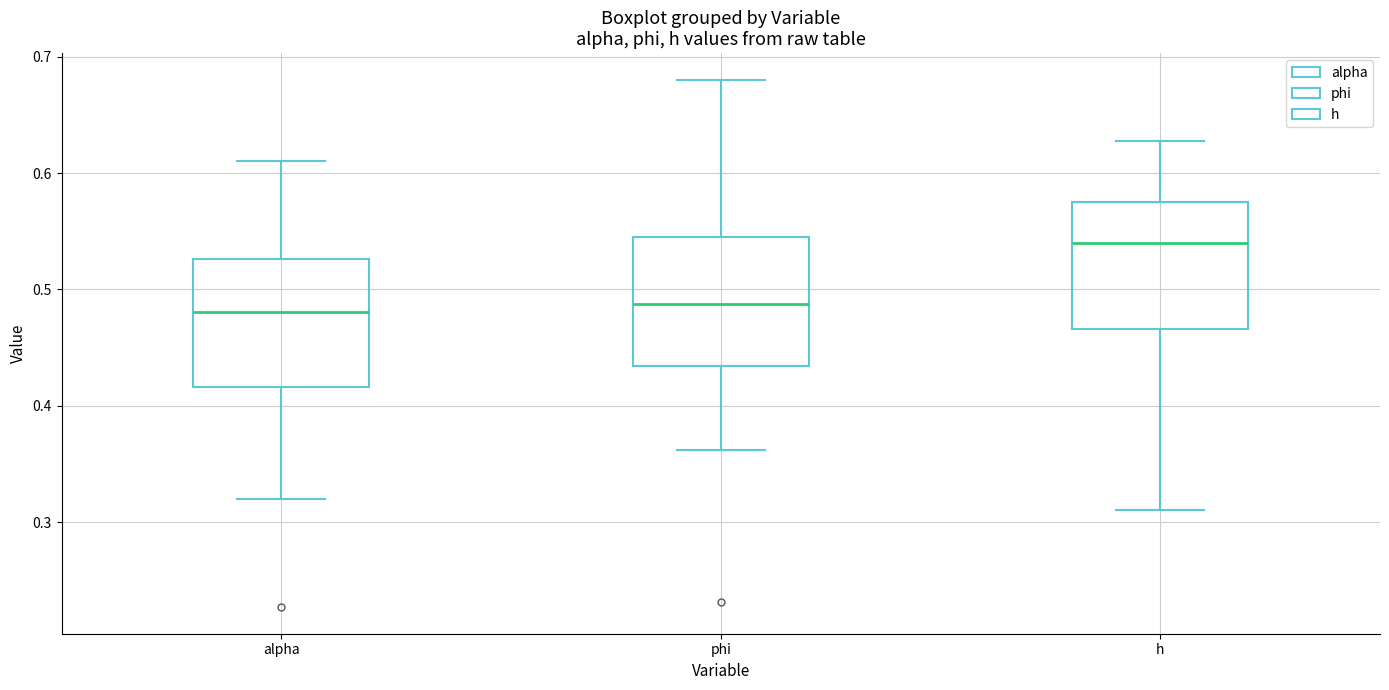

Reading left to right, transcribe this box plot: for each box, give where its median line is, the range the box spans, and where its two whiskers end, as read against the y-axis. The values are not printed on the chart, so give them approximately, as read against the axis.

alpha: median 0.48, box 0.42 to 0.53, whiskers 0.32 to 0.61
phi: median 0.49, box 0.43 to 0.54, whiskers 0.36 to 0.68
h: median 0.54, box 0.47 to 0.58, whiskers 0.31 to 0.63